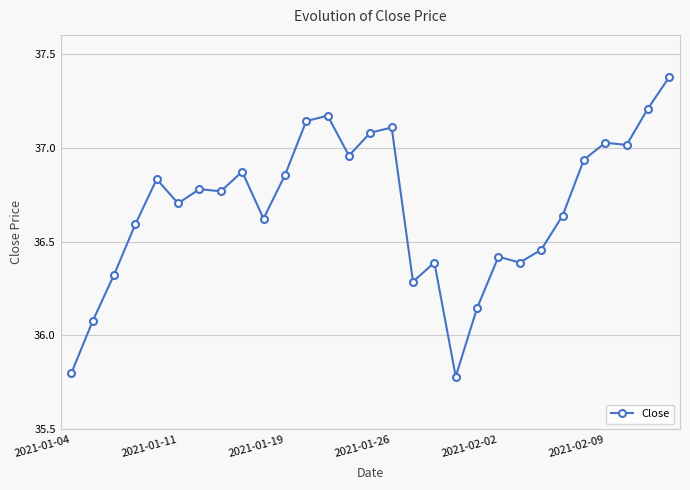

What is the difference between the second highest and second lowest values?

1.4